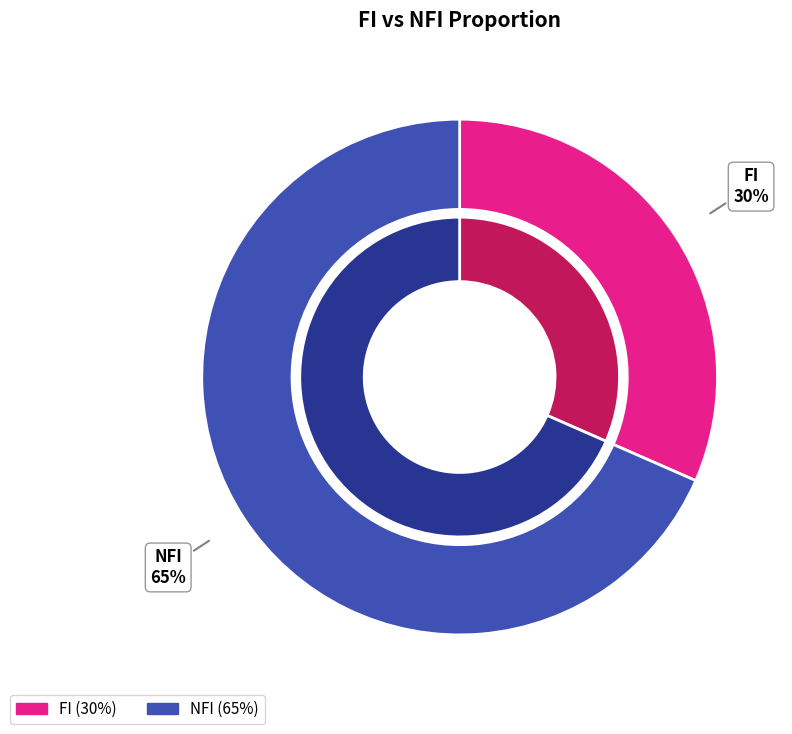

How many slices are in this pie chart?

2